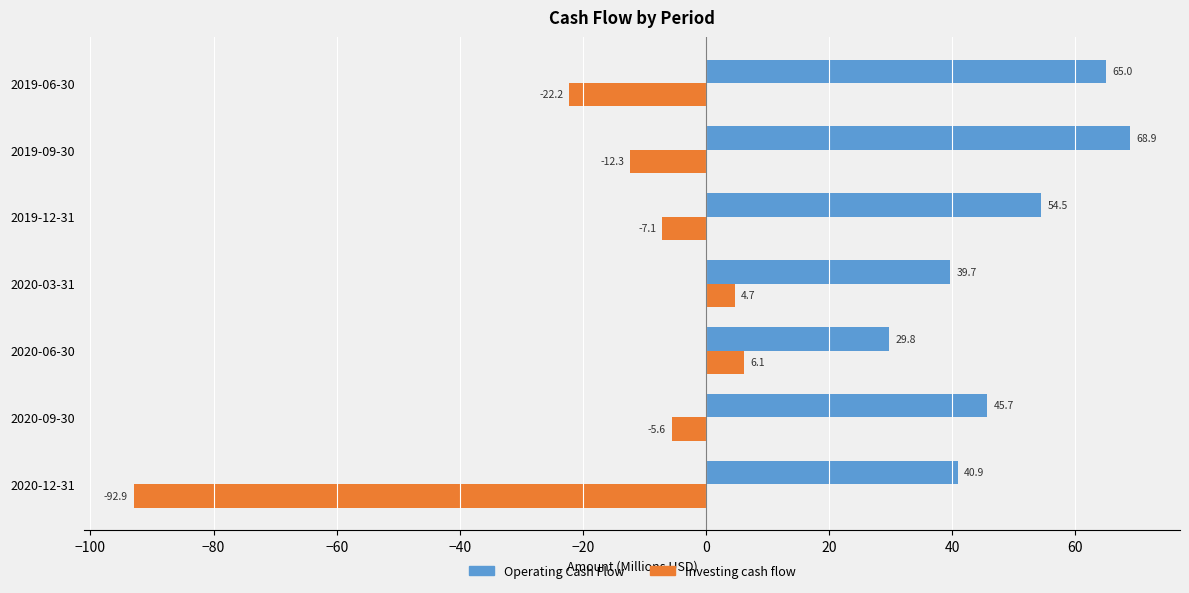

What is the greatest value displayed?

68.9